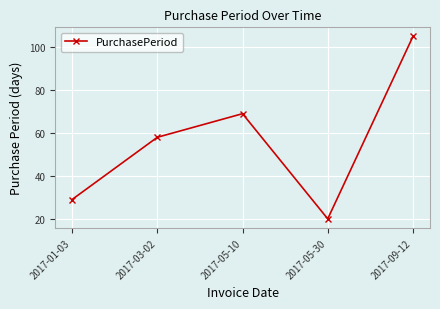

Is this an area chart (filled region under the line)?

No